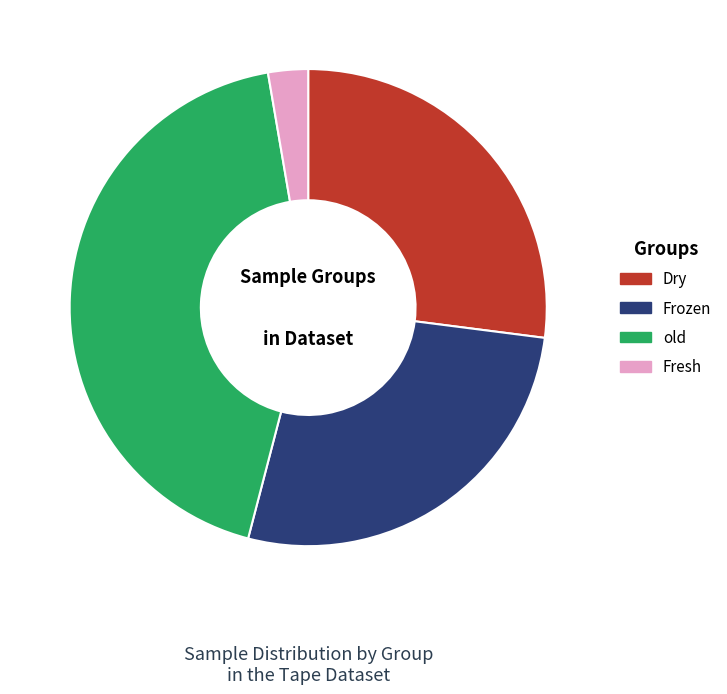

Do Dry and Fresh together represent more than half of the pie?

No